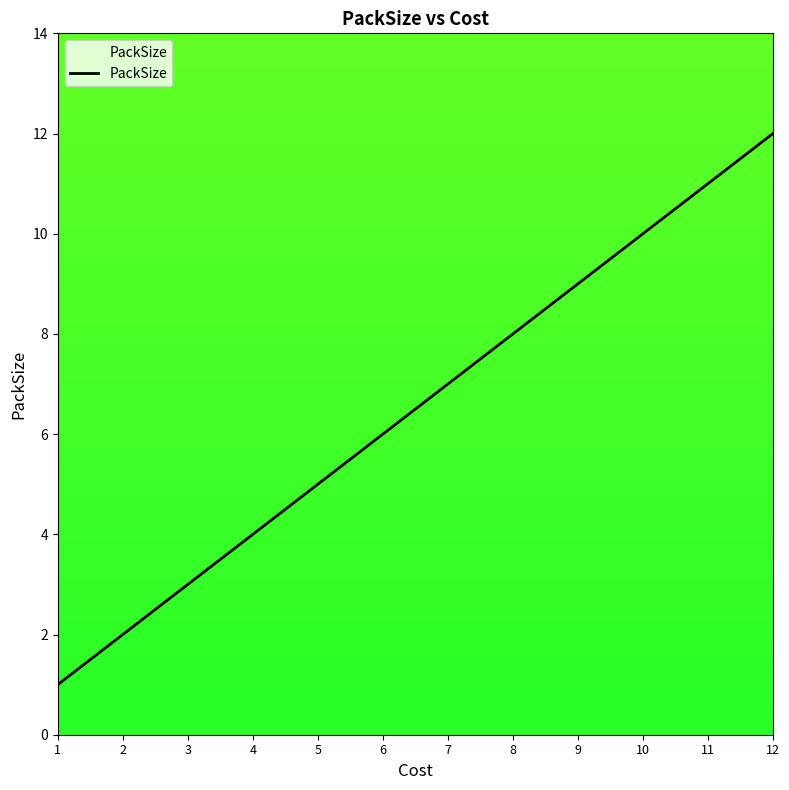

Reading left to right, transcribe all the data shown in this chart.

1=1	2=2	3=3	4=4	5=5	6=6	7=7	8=8	9=9	10=10	11=11	12=12